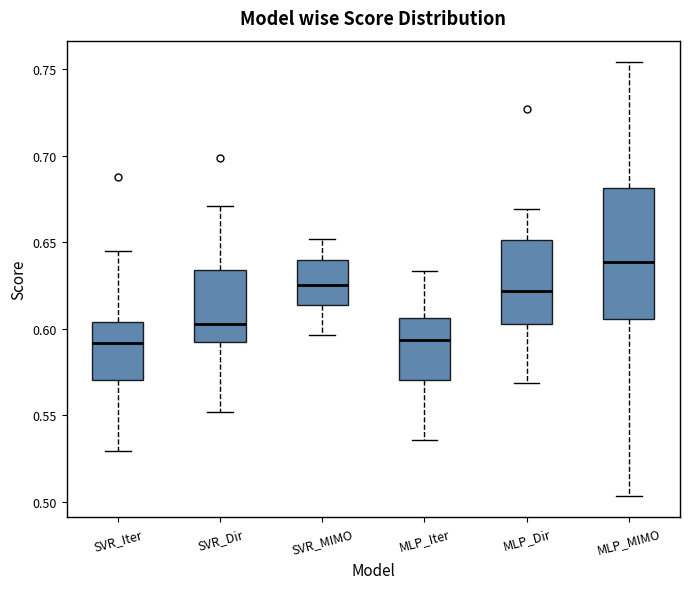

Where does the lower whisker of the box for MLP_Iter end on the y-axis? The values are not printed on the chart, so give them approximately, as read against the axis.

0.535